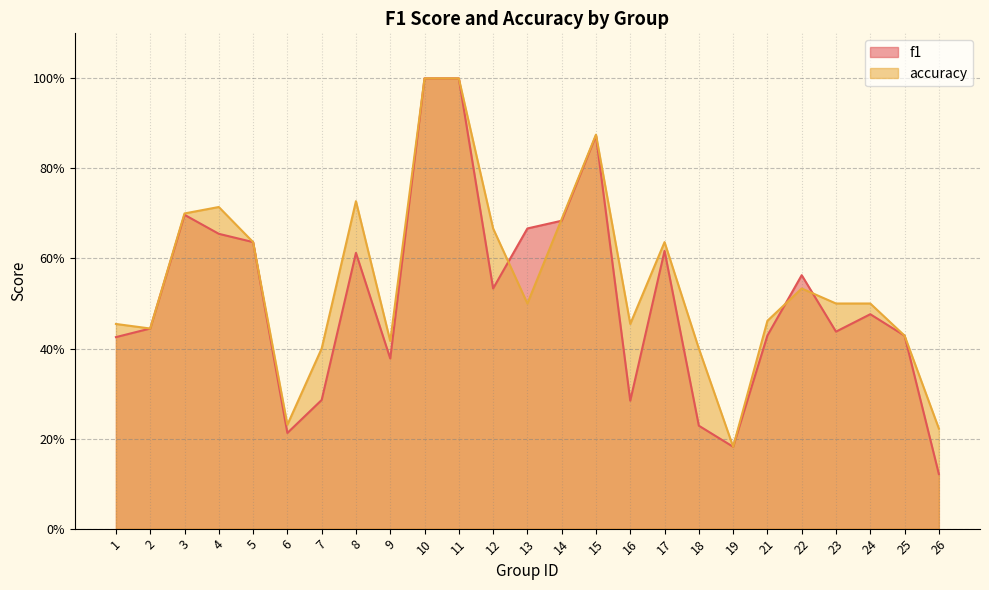

Reading left to right, list all the values displayed in this chart.

f1: 0.4	0.4	0.7	0.7	0.6	0.2	0.3	0.6	0.4	1.0	1.0	0.5	0.7	0.7	0.9	0.3	0.6	0.2	0.2	0.4	0.6	0.4	0.5	0.4	0.1
accuracy: 0.5	0.4	0.7	0.7	0.6	0.2	0.4	0.7	0.4	1.0	1.0	0.7	0.5	0.7	0.9	0.5	0.6	0.4	0.2	0.5	0.5	0.5	0.5	0.4	0.2